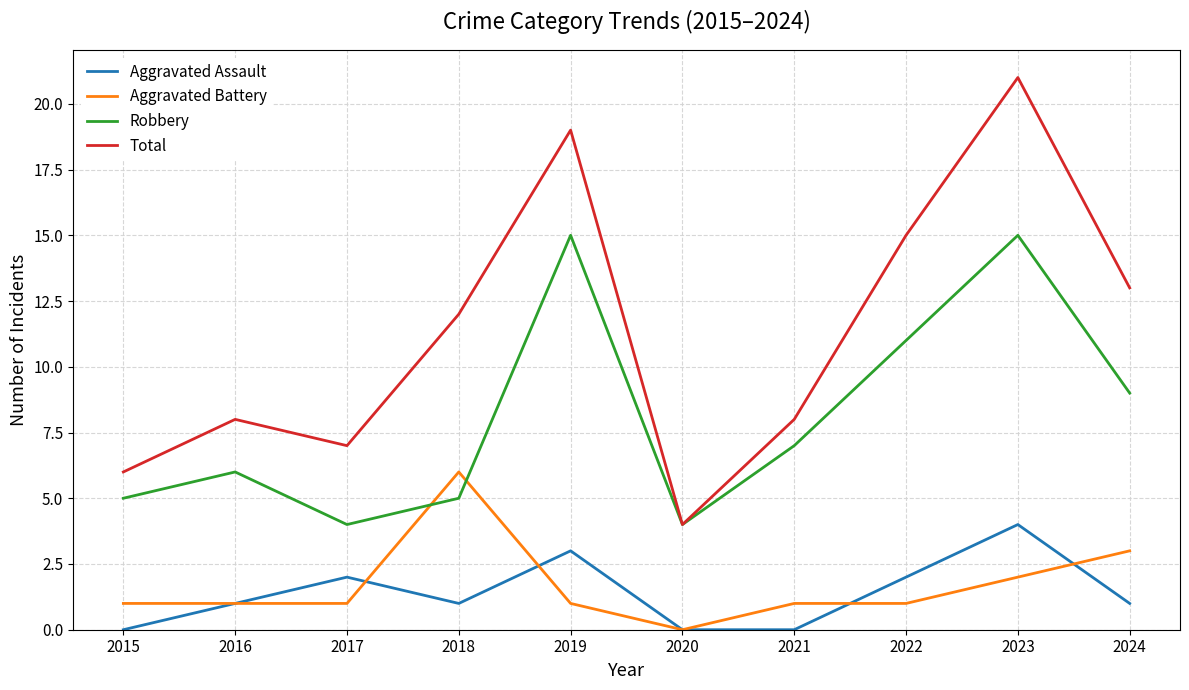

List the series in order of their peak value, lowest first.

Aggravated Assault, Aggravated Battery, Robbery, Total